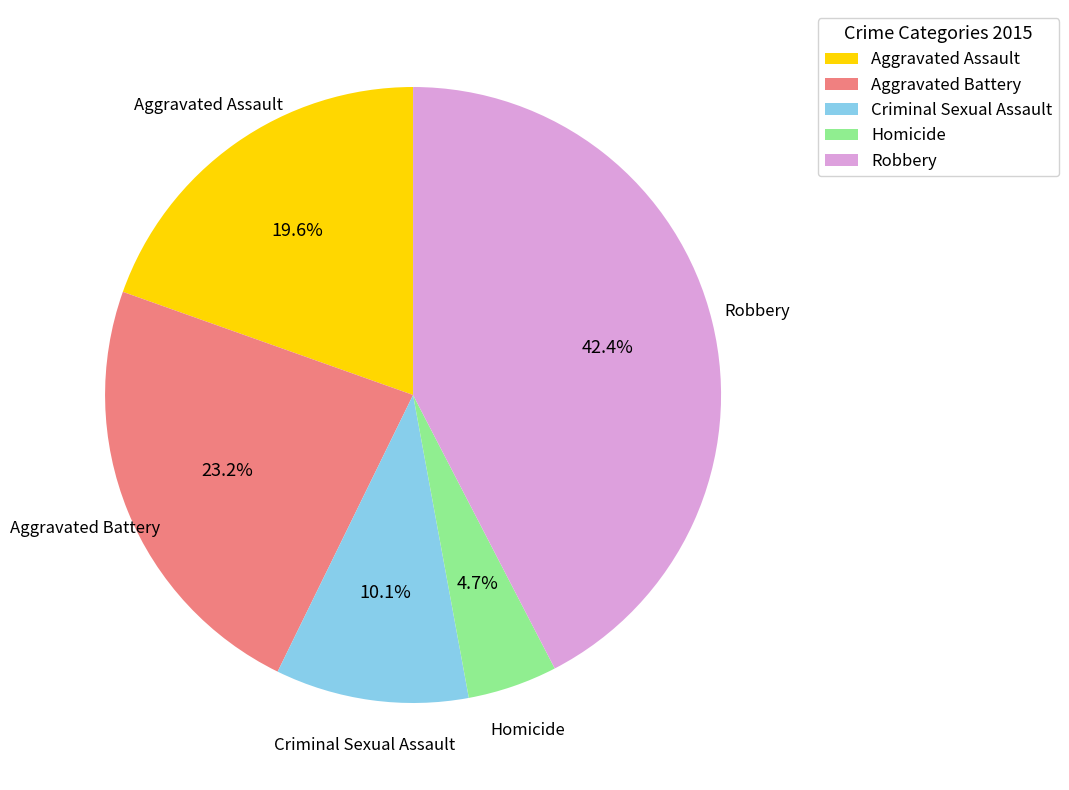

Do Aggravated Assault and Robbery together represent more than half of the pie?

Yes